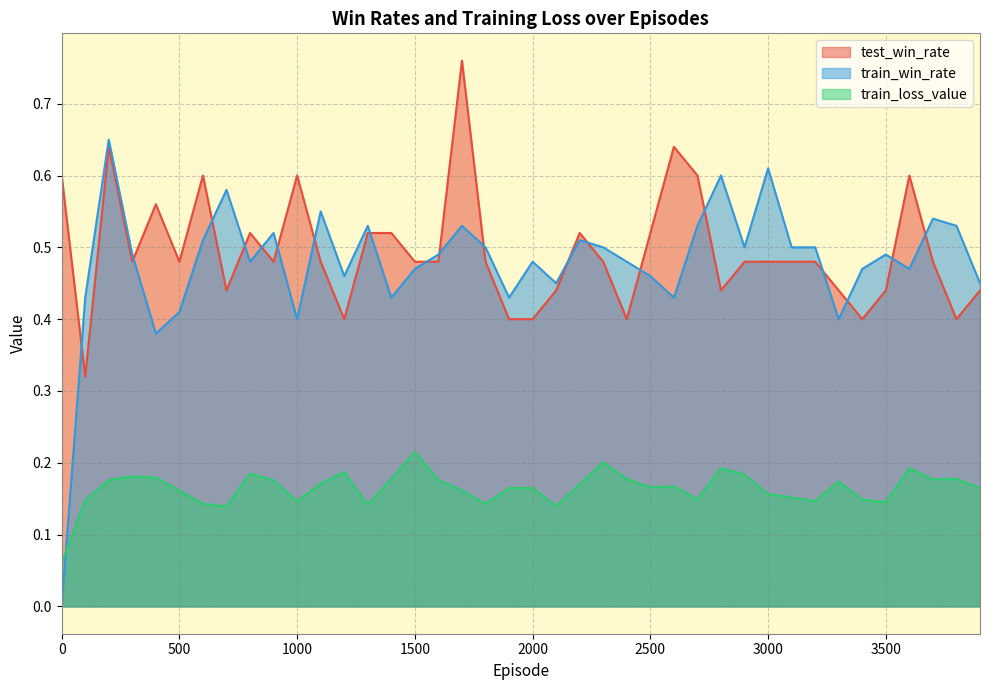

What is the value of the train_loss_value point at the 7th from the left?

0.1